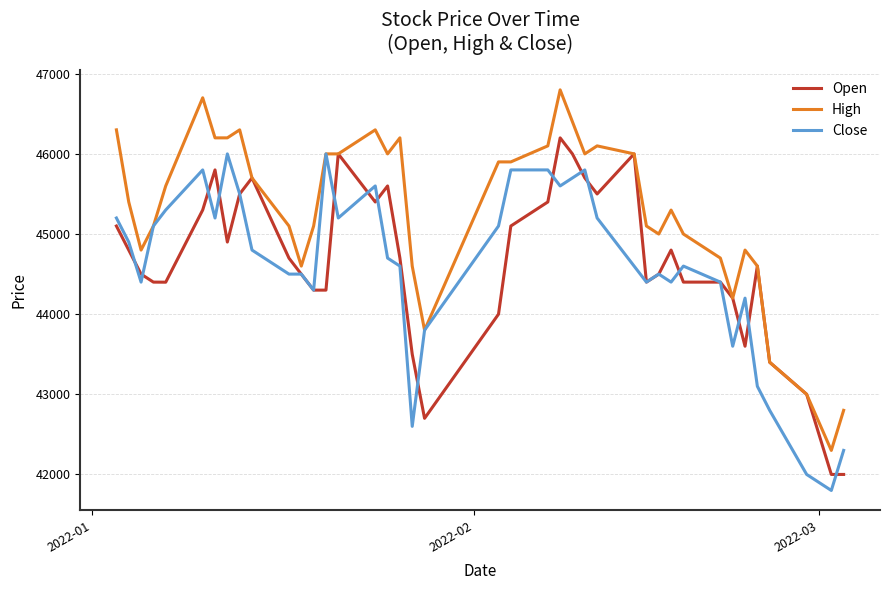

Which series has the largest total across all categories?

High